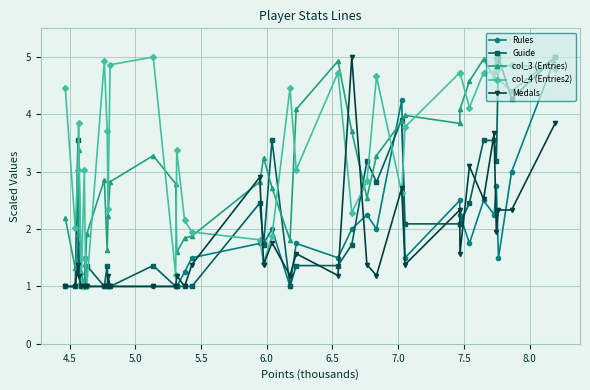

Which series has the largest total across all categories?

col_4 (Entries2)